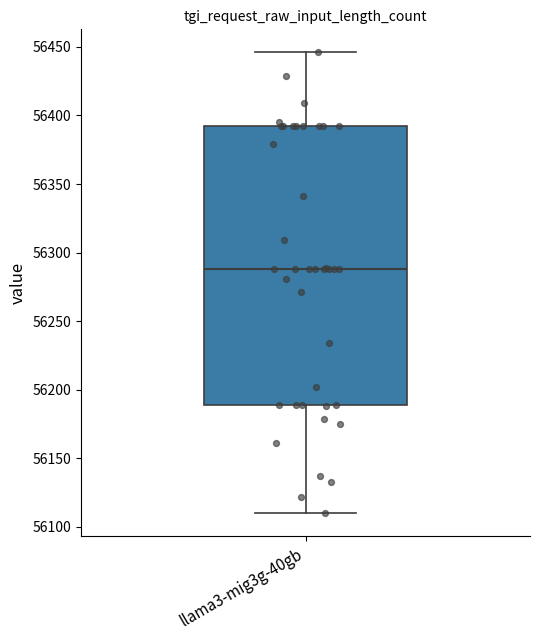

Where does the upper whisker of the box for llama3-mig3g-40gb end on the y-axis? The values are not printed on the chart, so give them approximately, as read against the axis.

56445